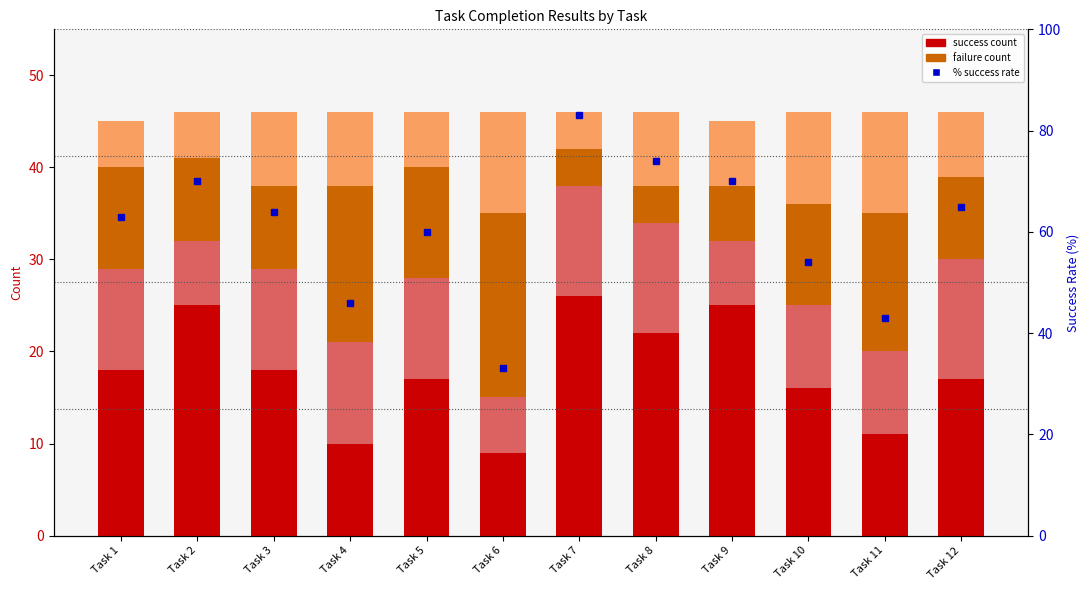

What is the sum of all Indirect failure values?

90